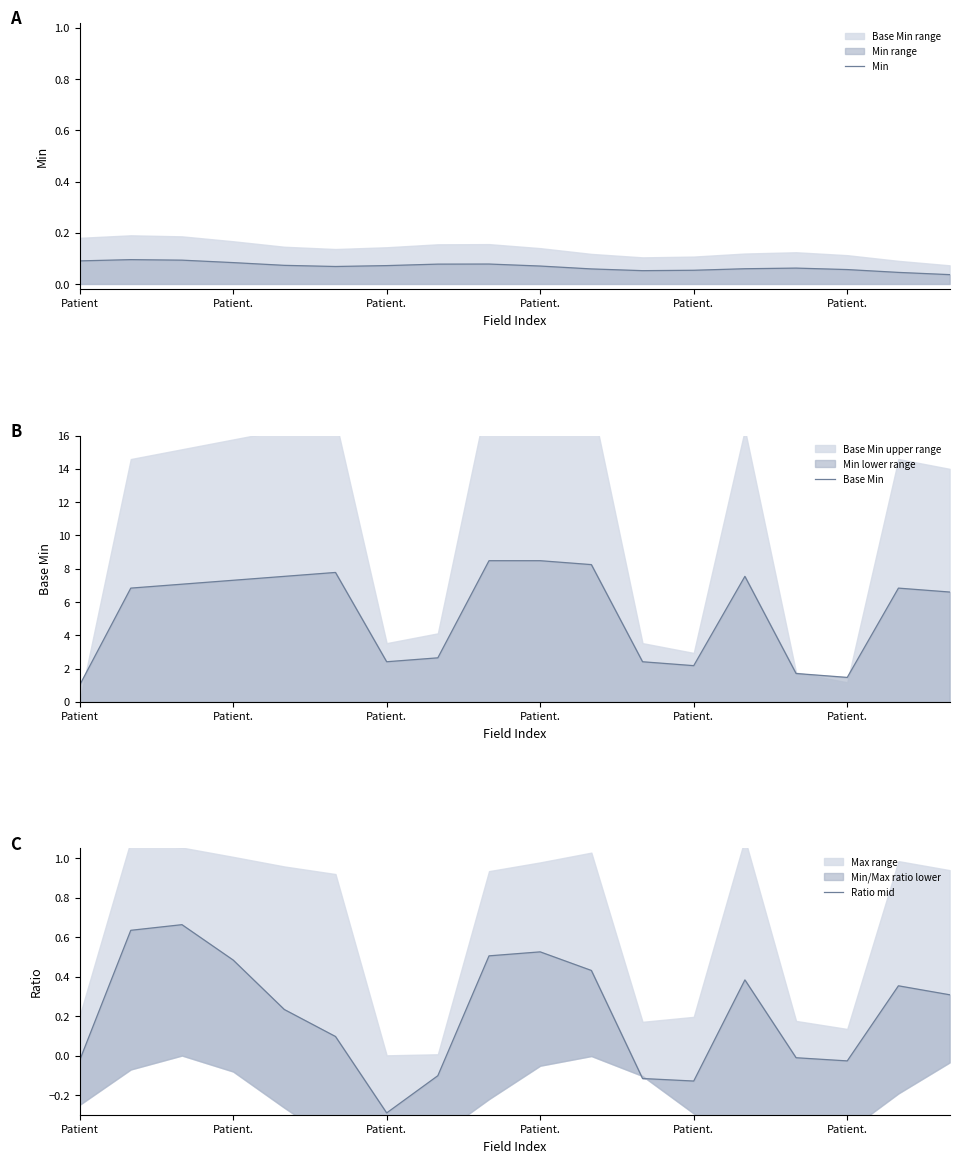

Which series changed the most between 10 and 12?

Base Min